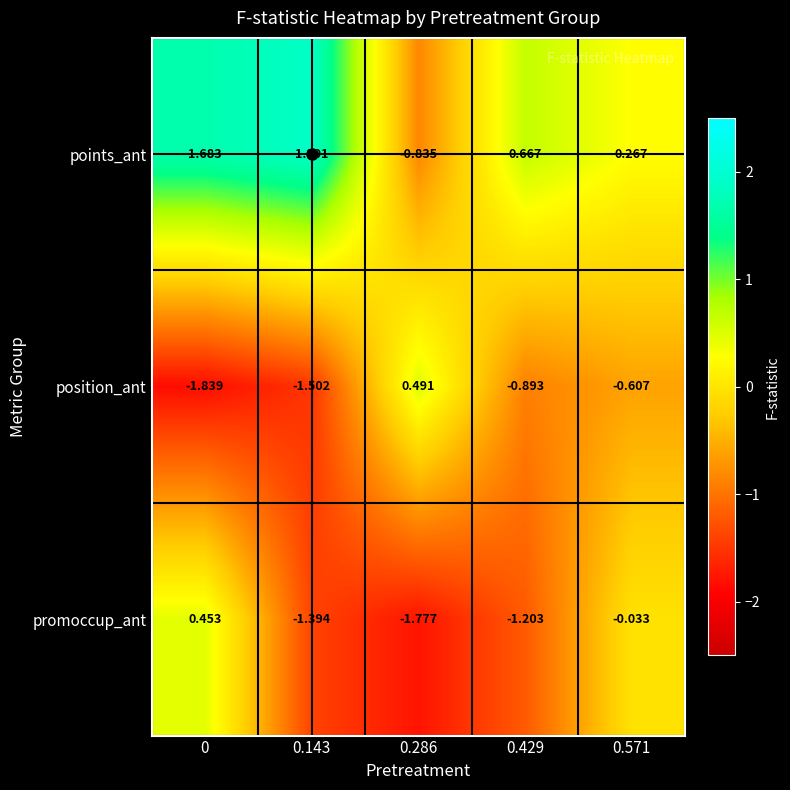

Which series changed the most between 0 and 0.143?

promoccup_ant